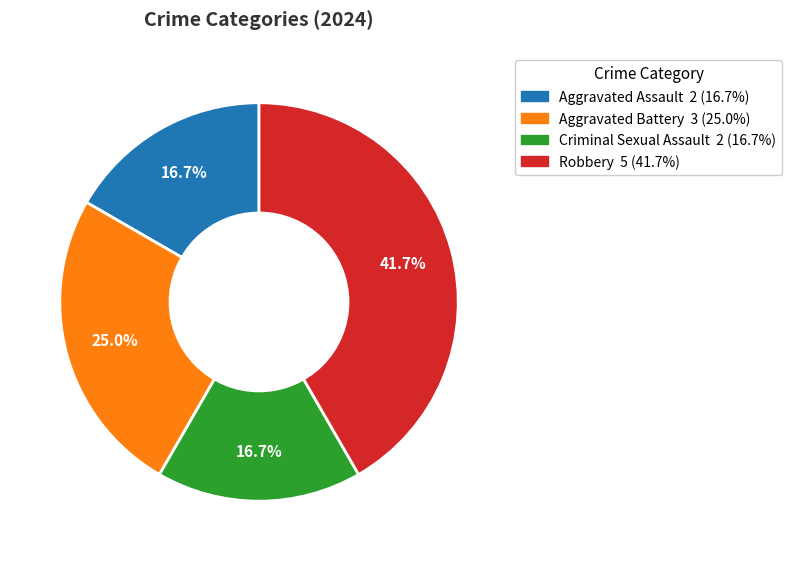

What portion of the pie excludes Aggravated Assault?

83.3%